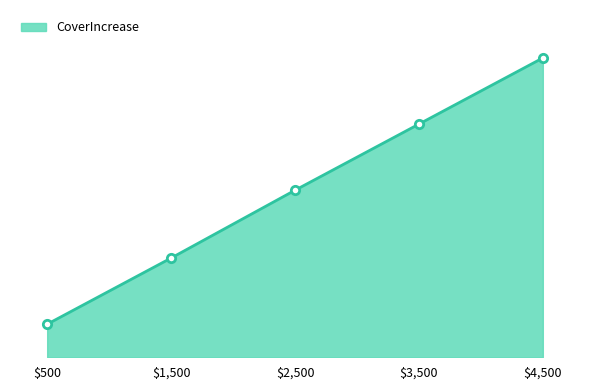

What is the label of the 1st point from the right?

$4,500